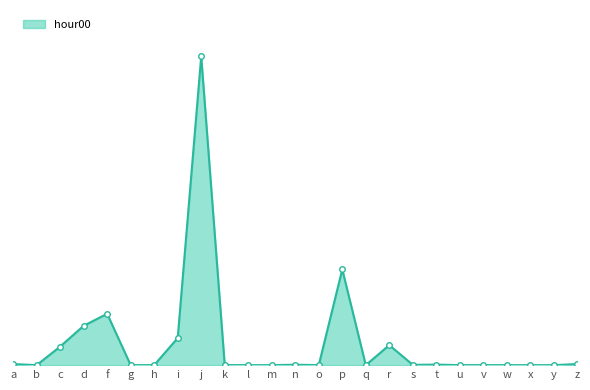

Does the chart have visible grid lines?

No